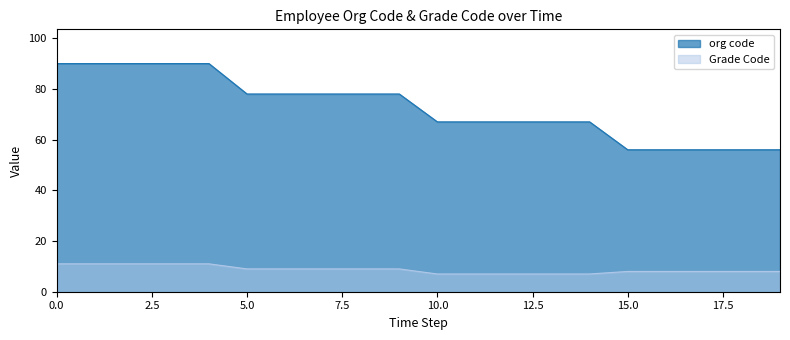

What are all the series names shown in the legend?

org code, Grade Code